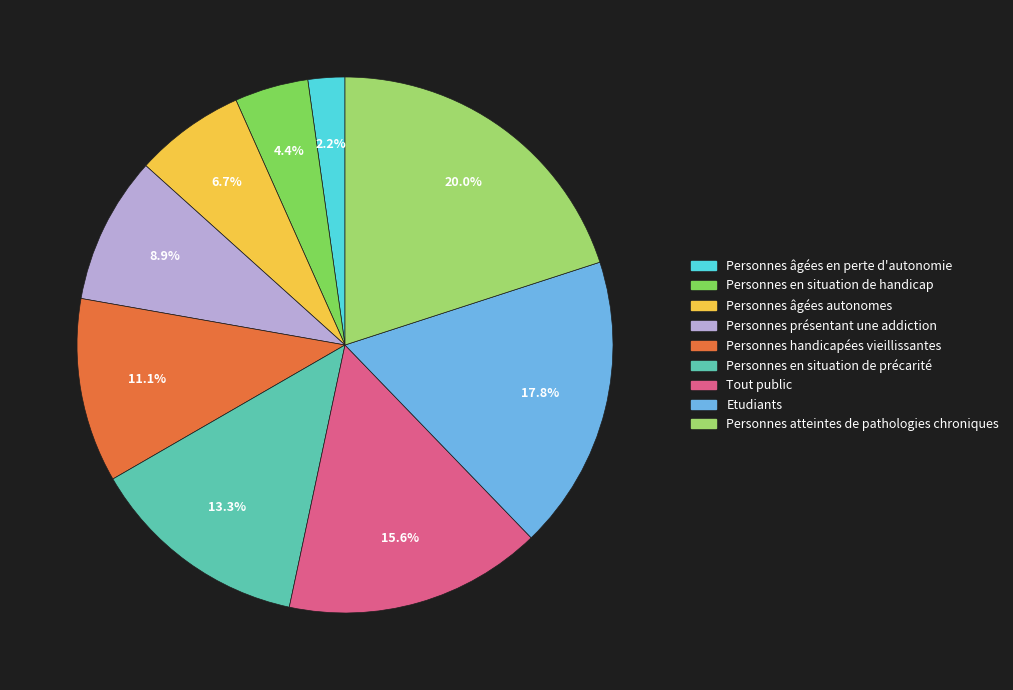

Is there any slice that represents more than half of the pie?

No